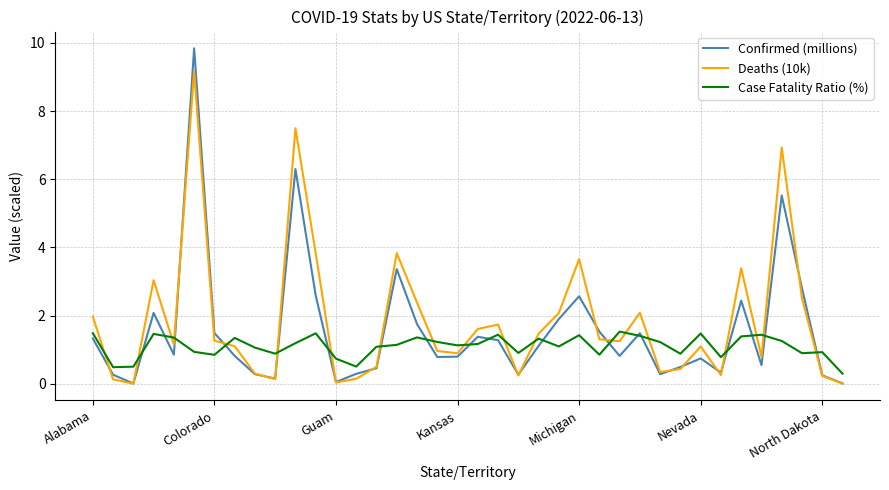

What is the maximum value for Deaths (10k)?

9.2